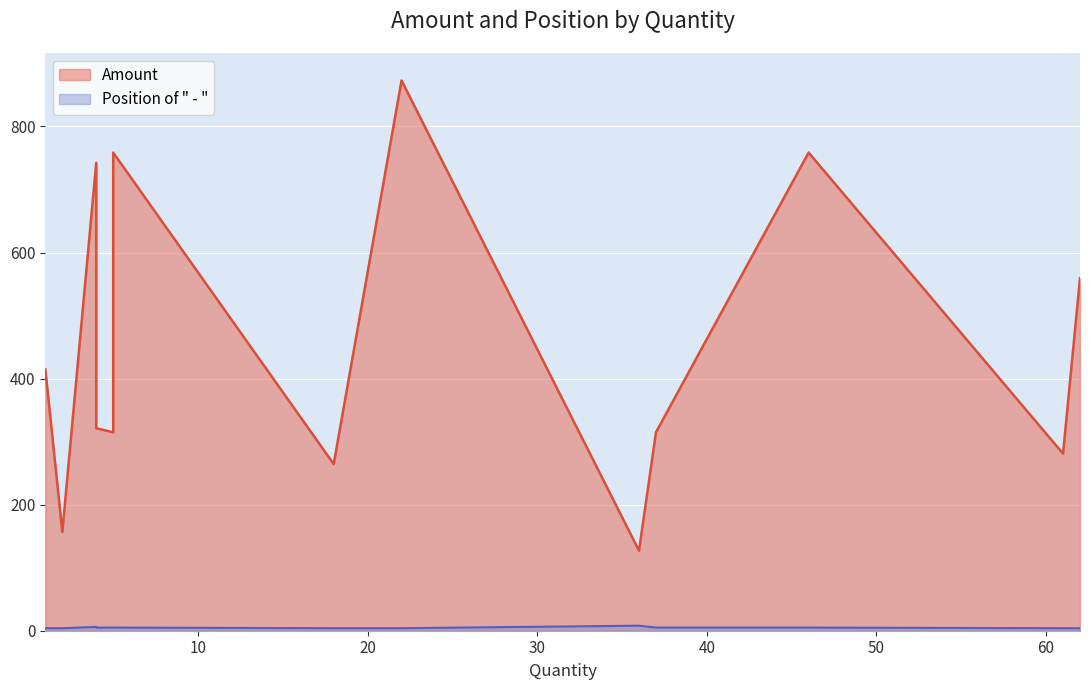

What is the maximum value for Amount?

872.9